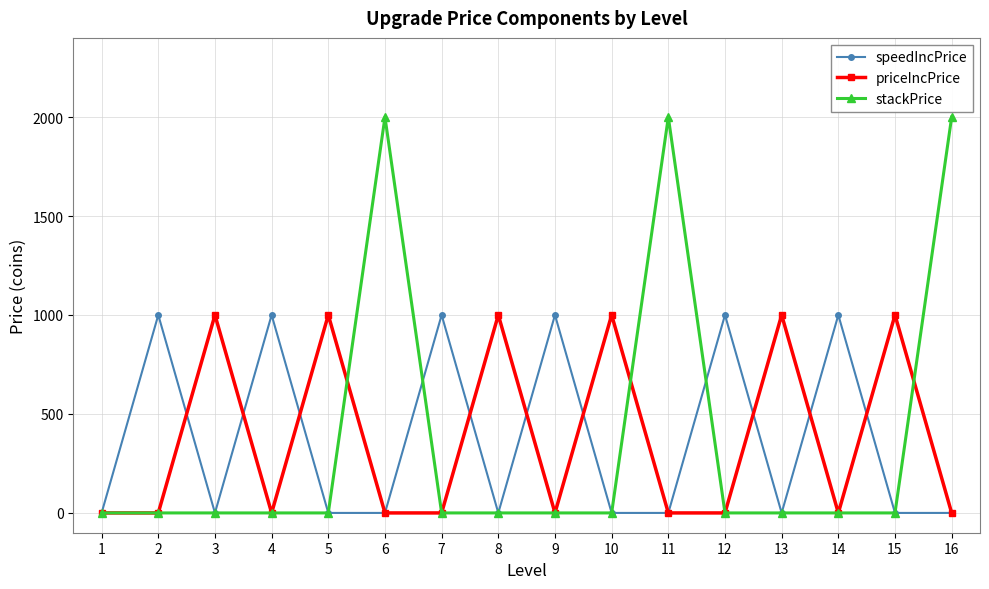

Where is the first local minimum for speedIncPrice?

3